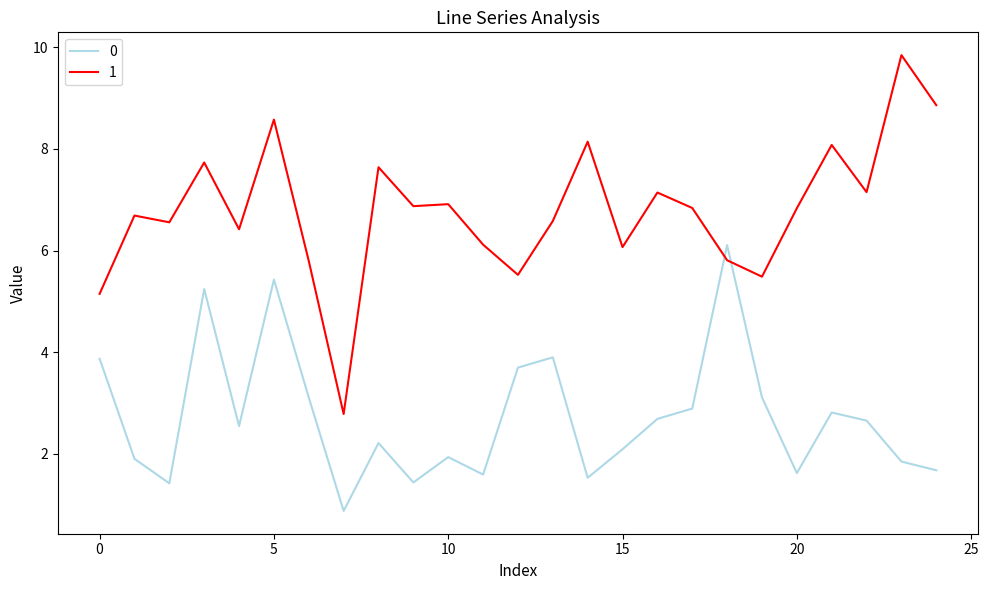

How many interior local valleys does the 0 series have?

7